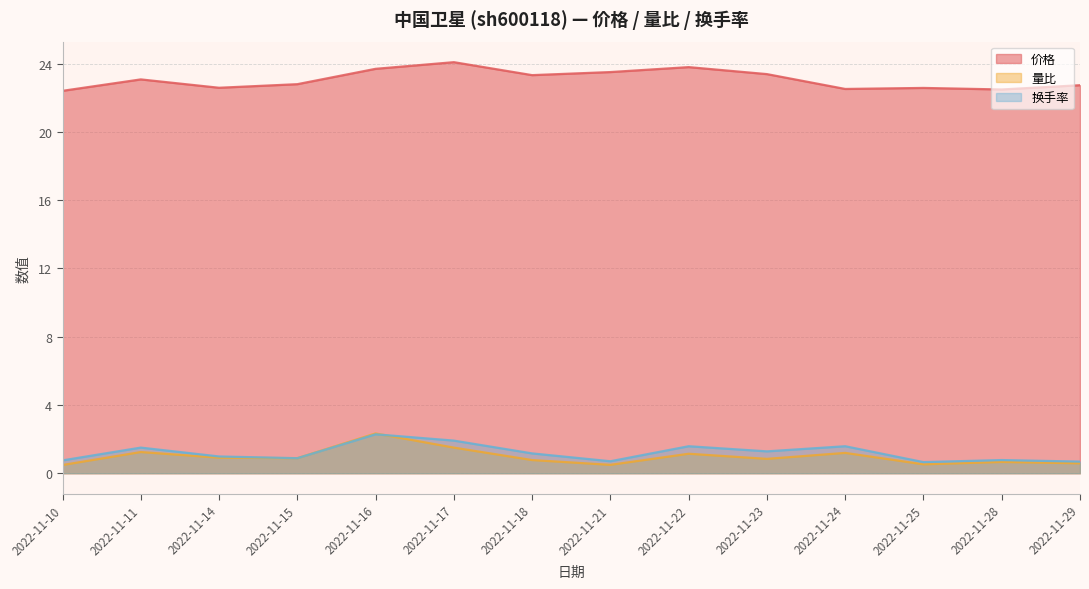

List the series in order of their peak value, highest first.

价格, 量比, 换手率